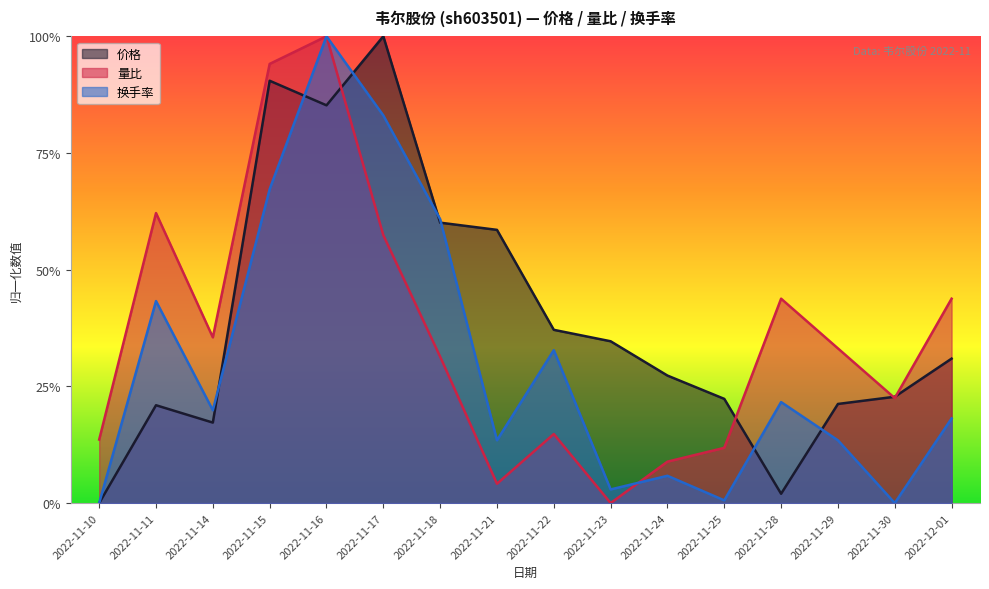

At how many categories does at least one series exceed 0?

16